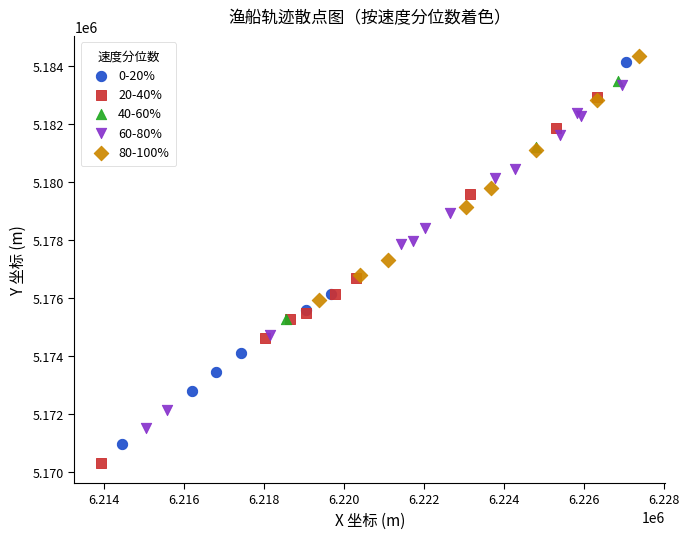

Which series reaches the minimum Y coordinate?

20-40%